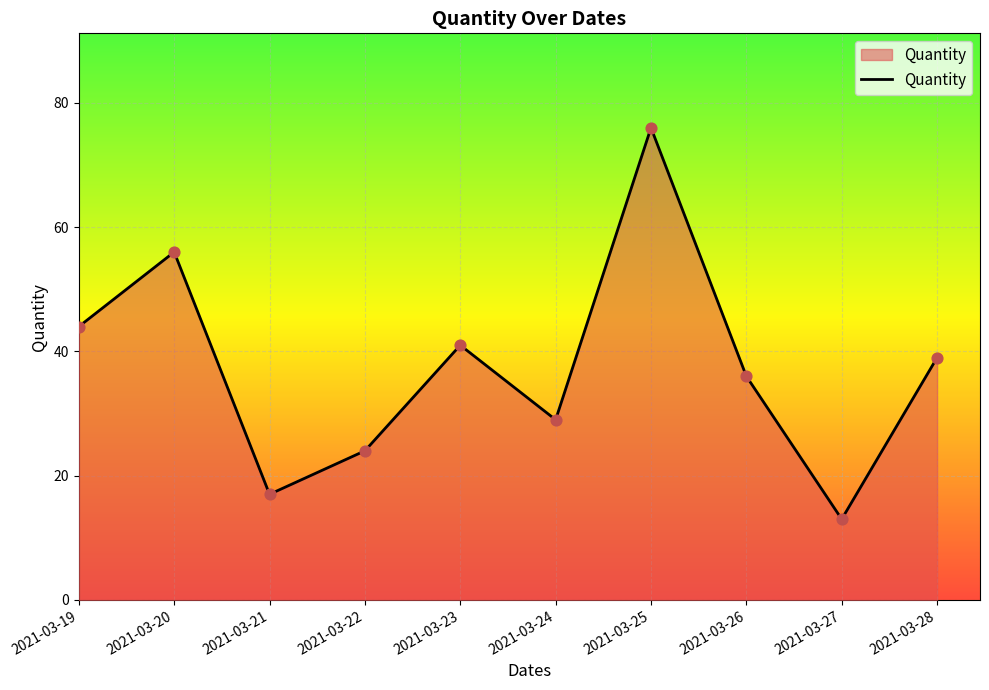

Approximately how many times larger is the value at 2021-03-28 compared to 2021-03-25?

0.5